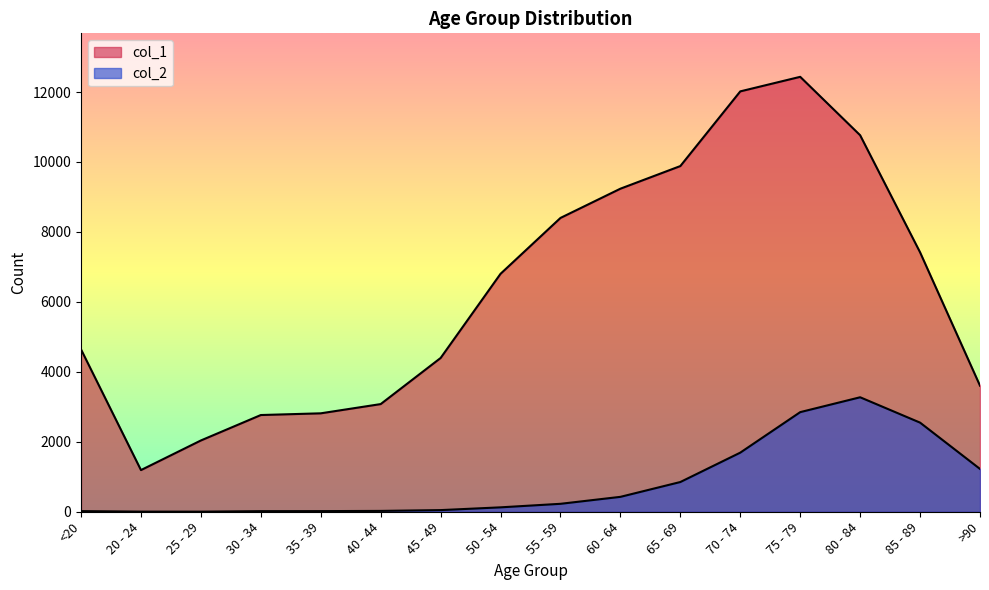

Is it true that col_1 equals 1191 at 20 - 24?

True